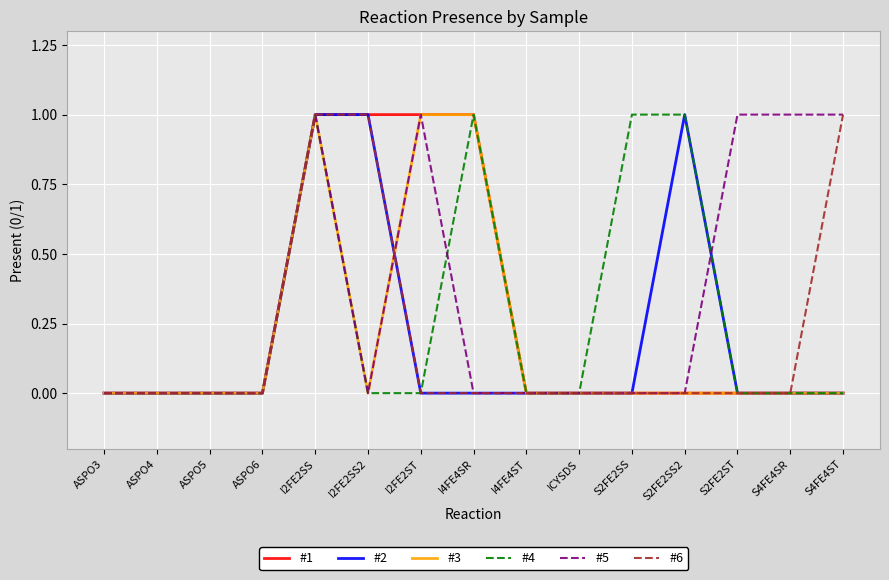

What position from the left is I2FE2SS?

5